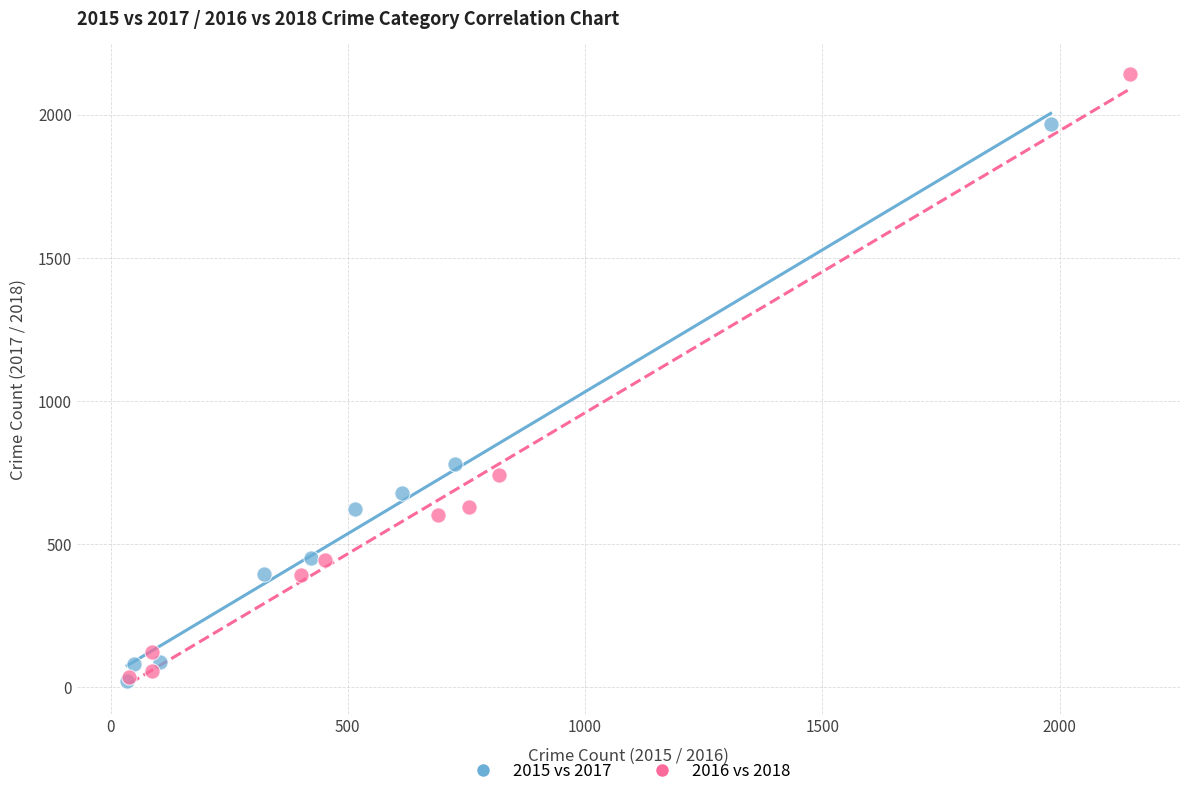

What are all the series names shown in the legend?

2015 vs 2017, 2016 vs 2018